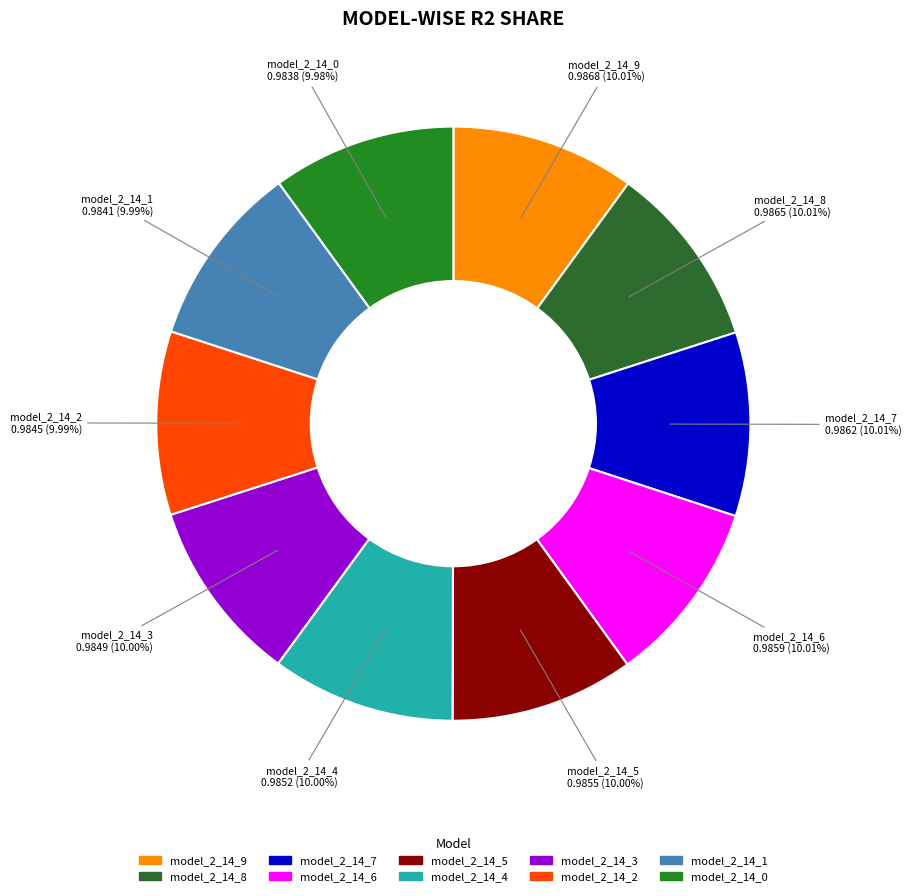

Combined, do model_2_14_0 and model_2_14_7 account for over 50%?

No